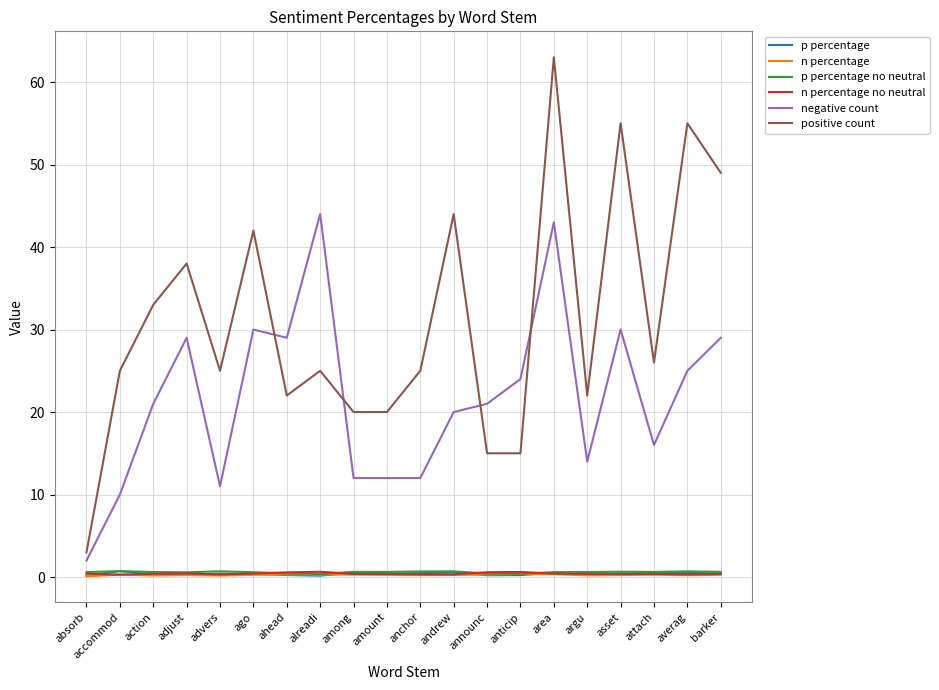

The value of negative count at adjust is 29.0. True or false?

True